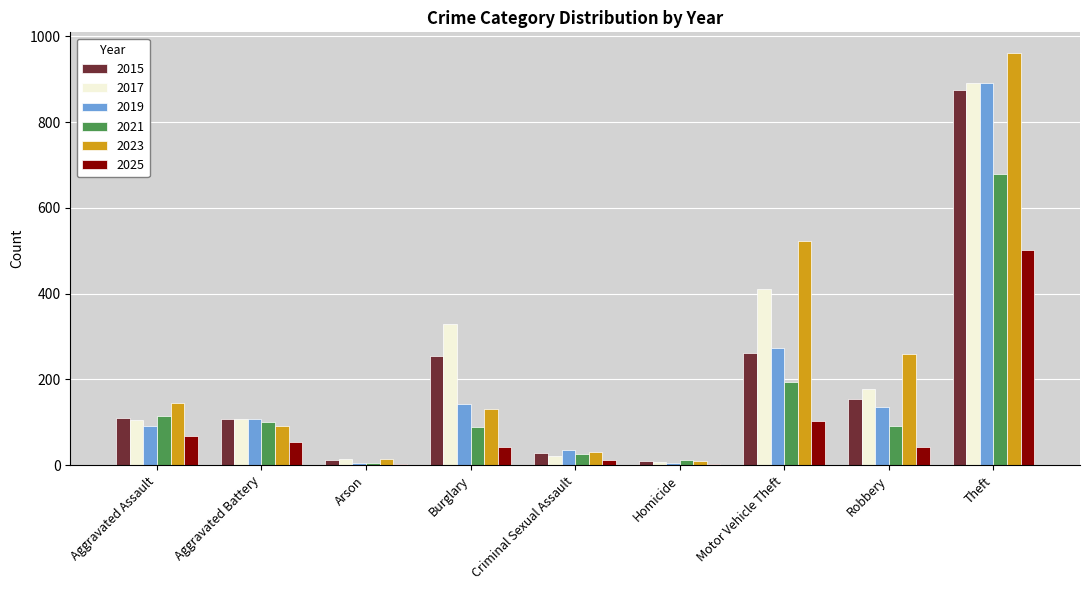

What is the total value across all series at Motor Vehicle Theft?

1764